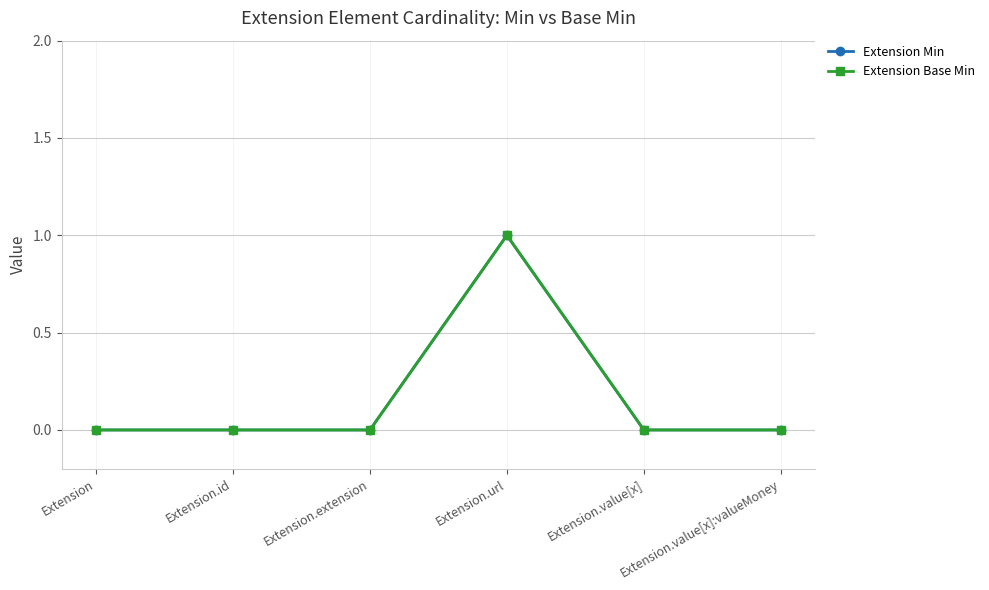

Rank the series by their maximum value, from highest to lowest.

Extension Min, Extension Base Min